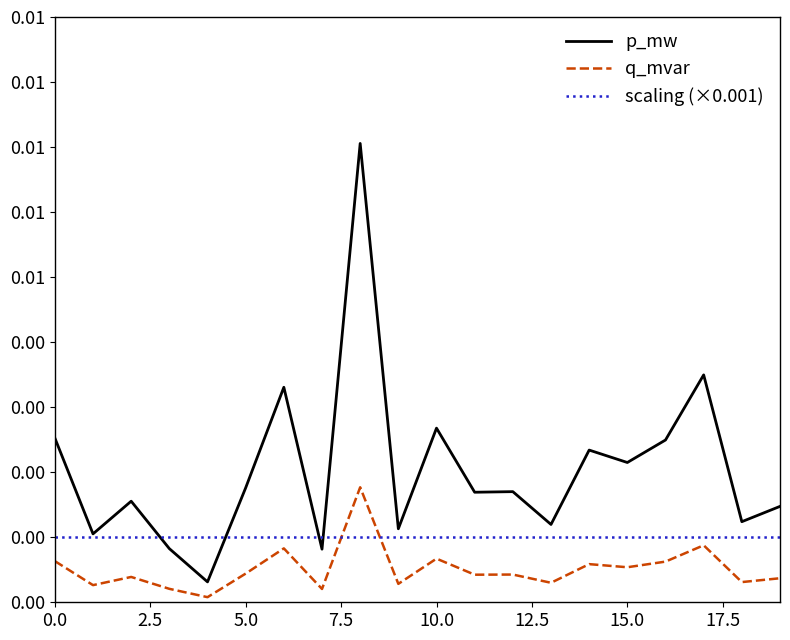

Which series has the largest total across all categories?

p_mw